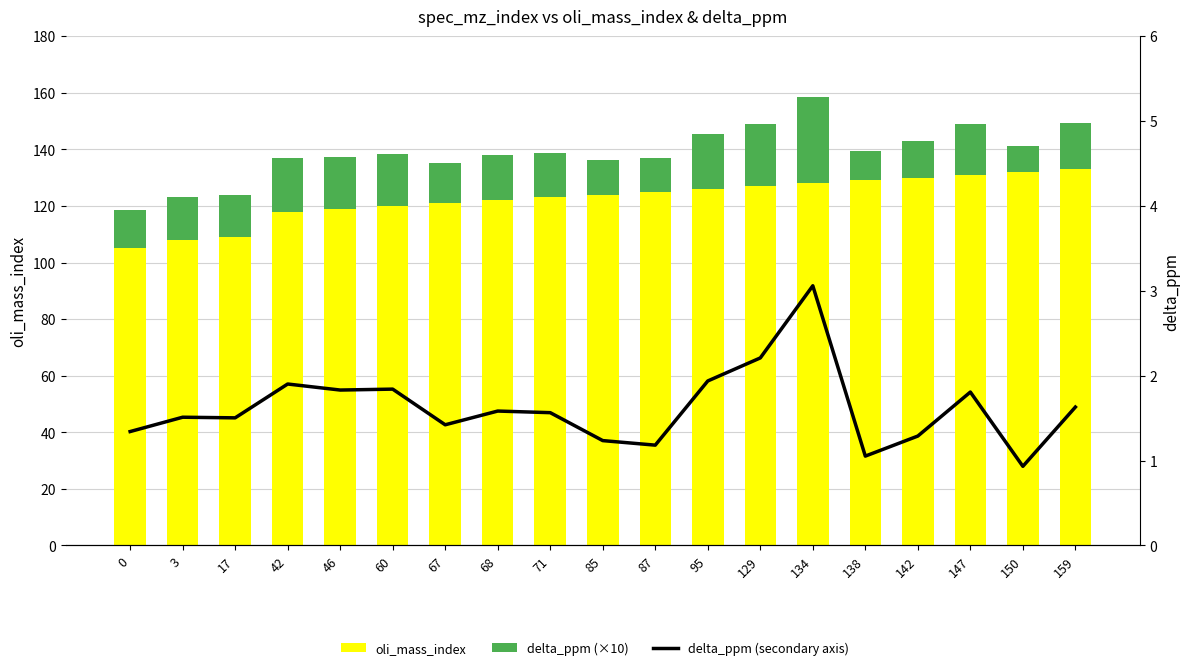

At which category is the sum across all series the highest?

134